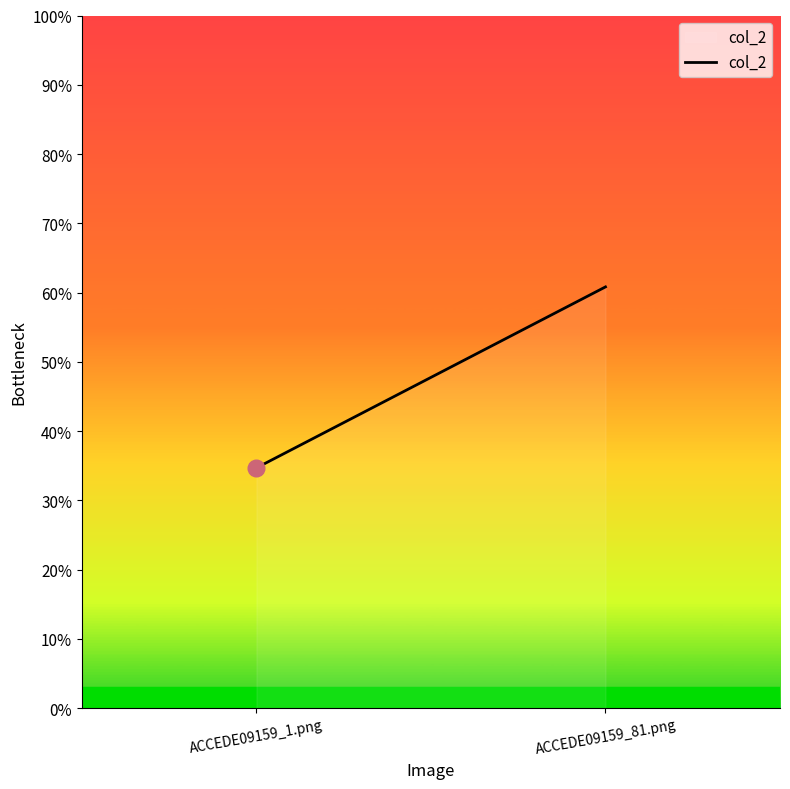

Does the chart have visible grid lines?

No